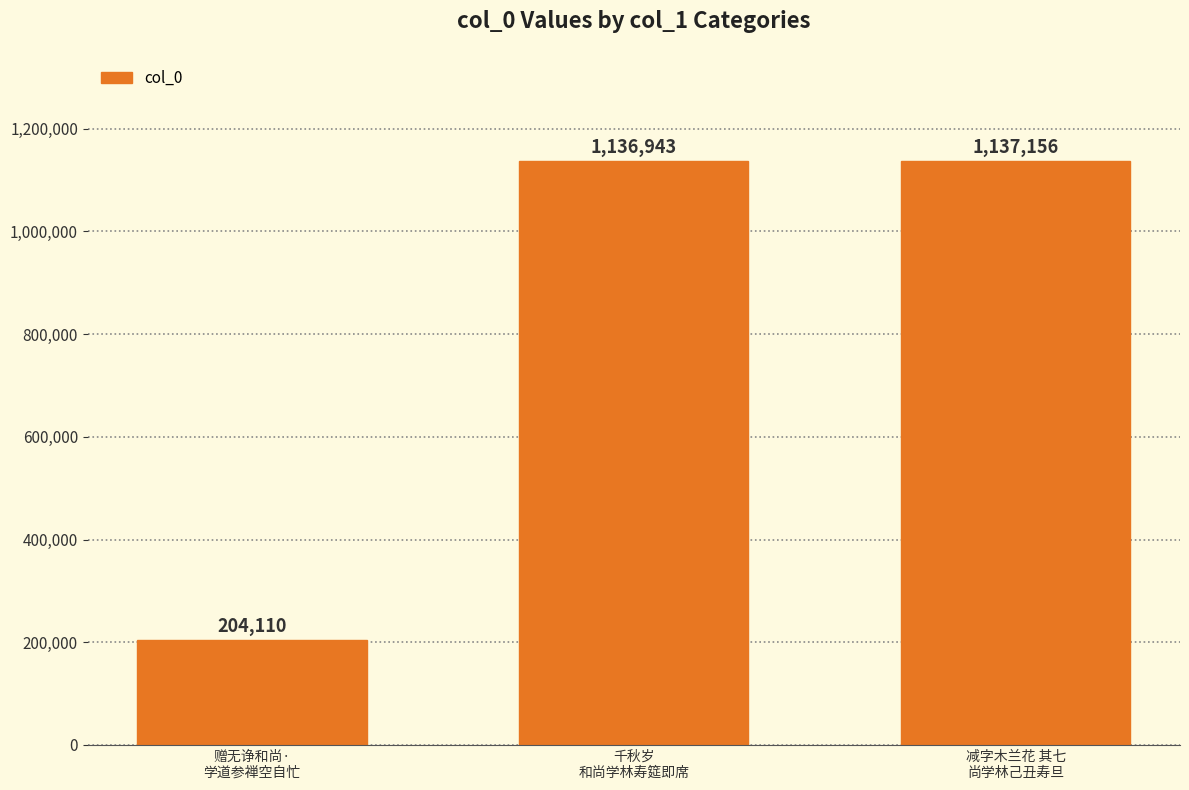

Reading right to left, list all the values displayed in this chart.

减字木兰花 其七
尚学林己丑寿旦=1137156	千秋岁
和尚学林寿筵即席=1136943	赠无诤和尚·
学道参禅空自忙=204110